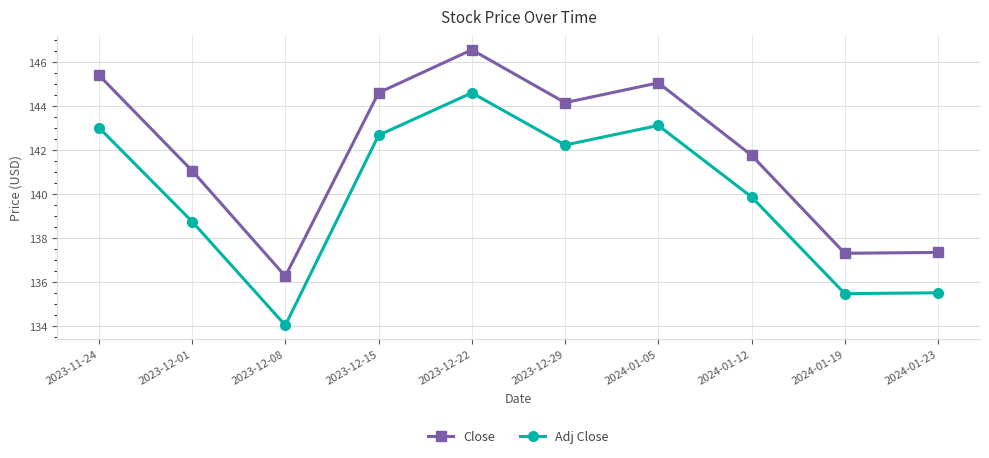

How many distinct data groups are displayed?

2